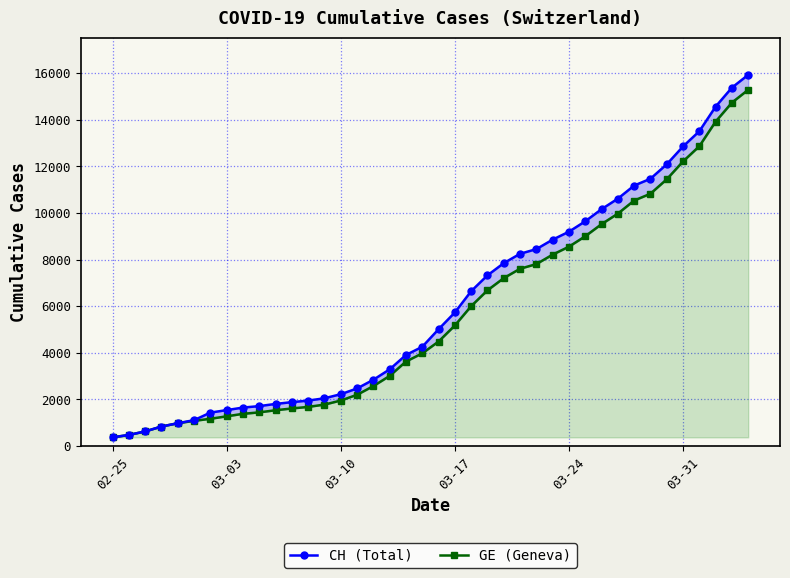

True or false: GE (Geneva) and CH (Total) intersect in this chart.

False